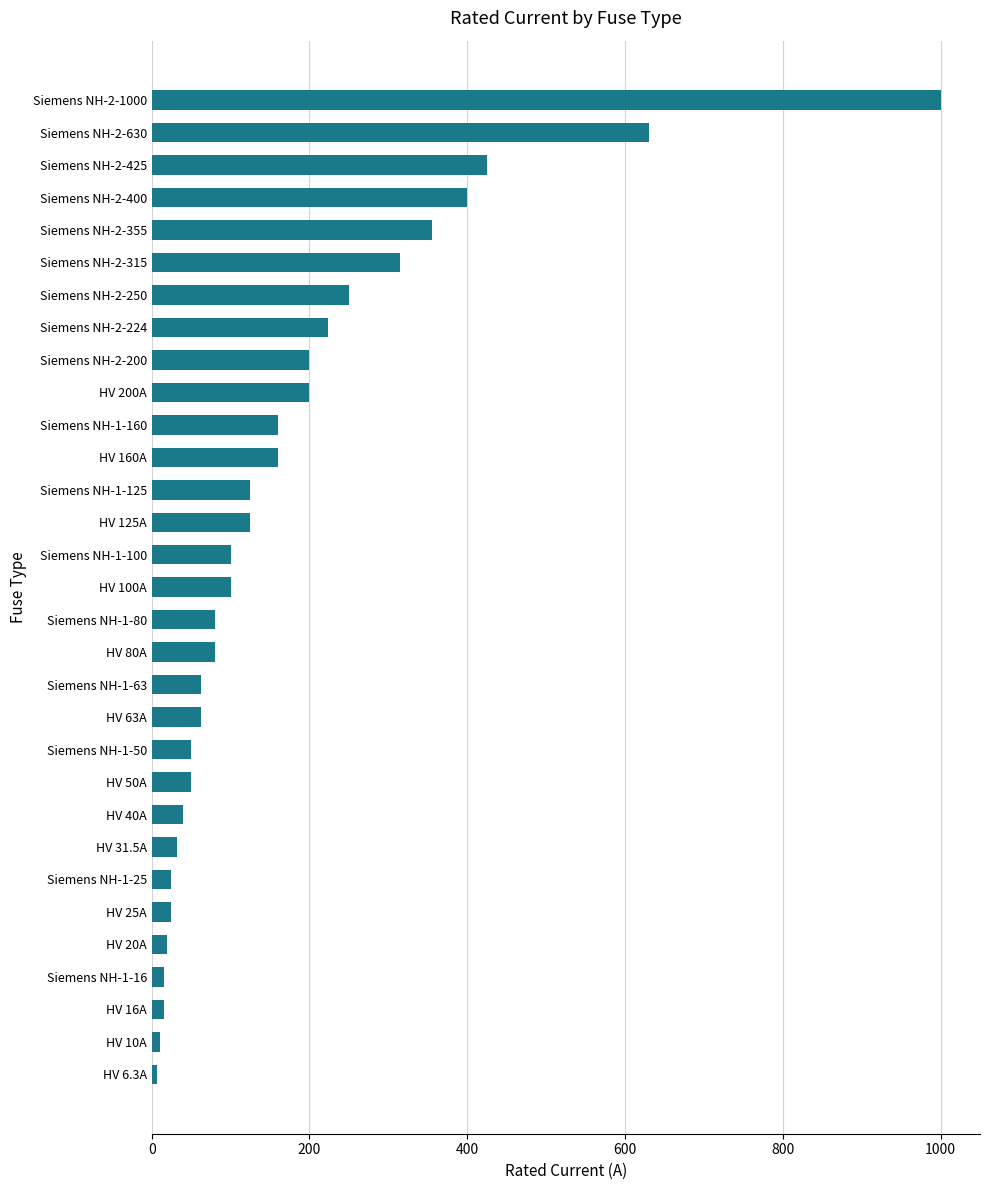

Are the bars grouped side by side (vs. stacked)?

No